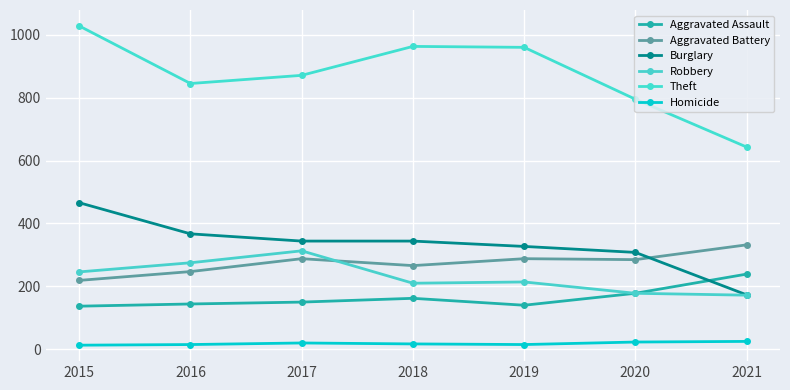

What is the minimum value shown in the chart?

13